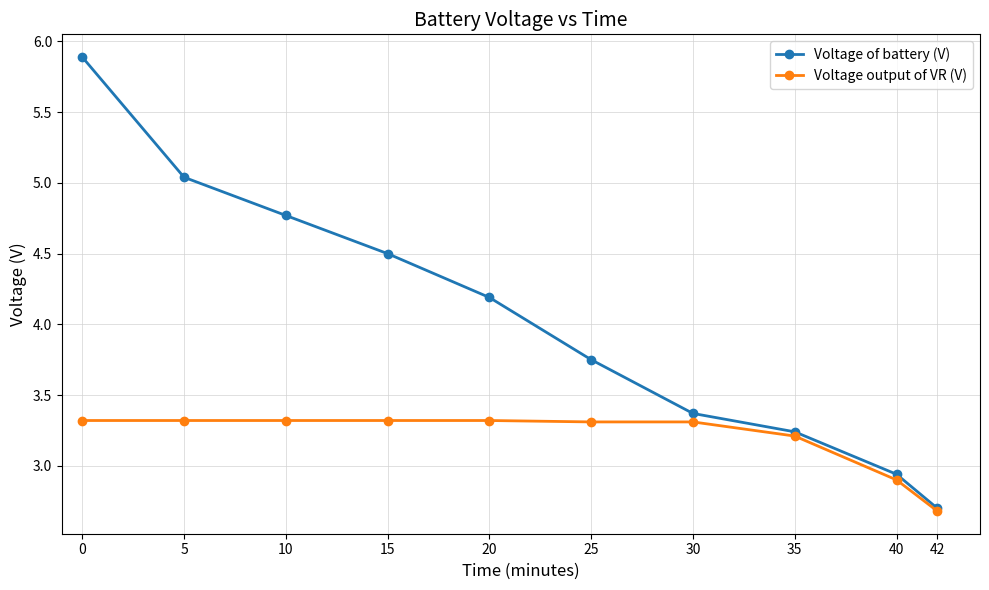

Rank the categories by Voltage of battery (V) value from lowest to highest.

42, 40, 35, 30, 25, 20, 15, 10, 5, 0